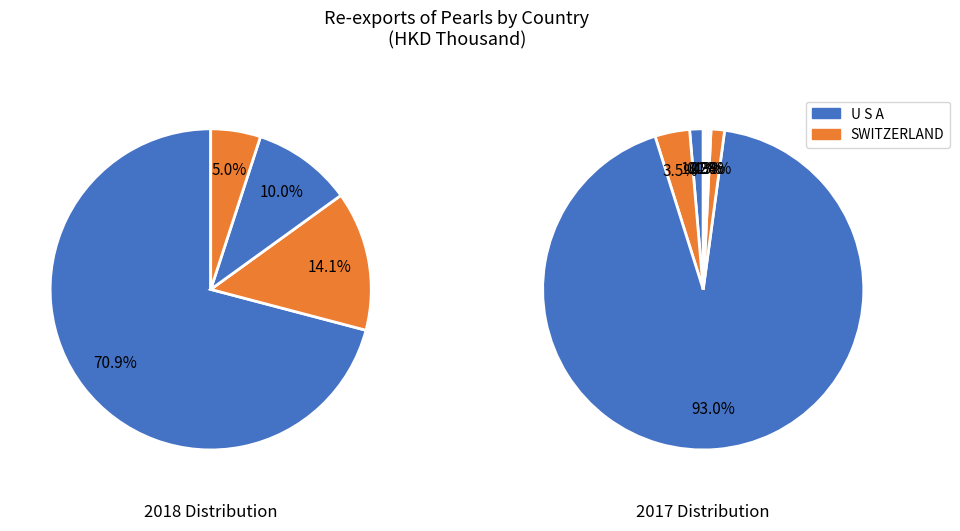

Combined, do SWITZERLAND and JAPAN account for over 50%?

No